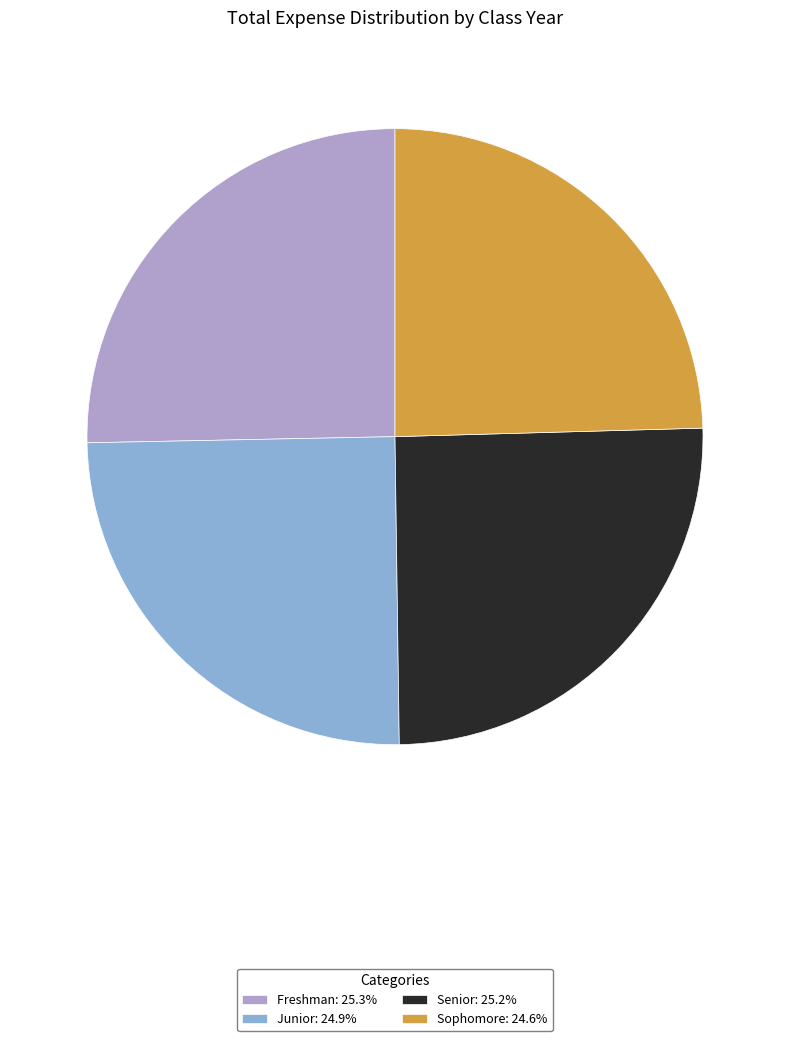

Do Sophomore: 24.6% and Junior: 24.9% together represent more than half of the pie?

No